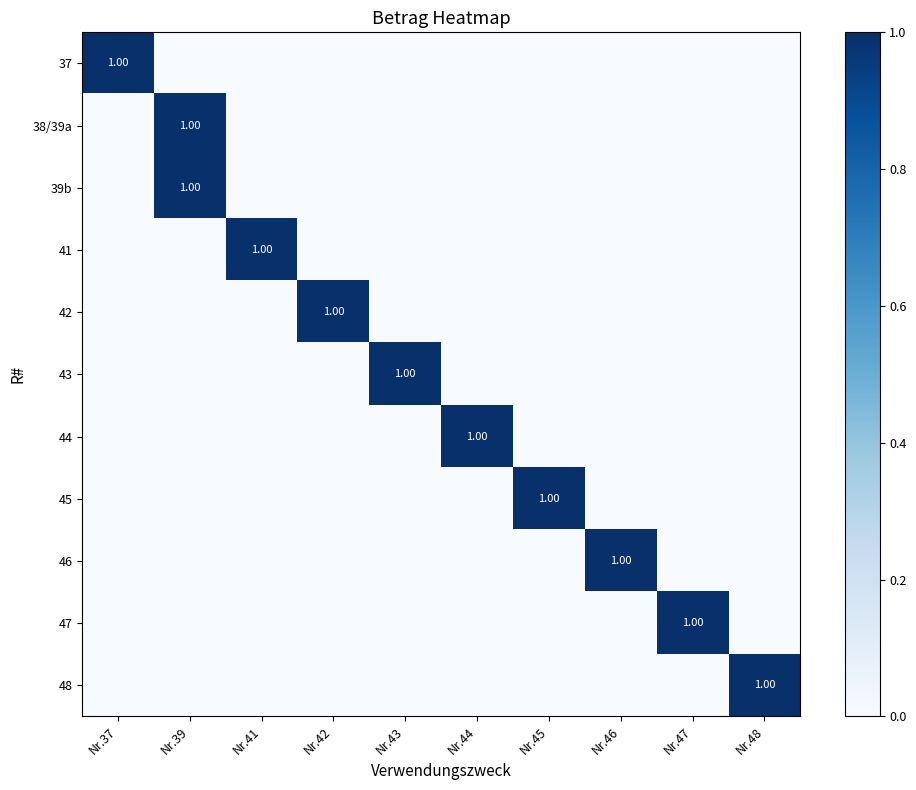

Which series has the largest total across all categories?

37